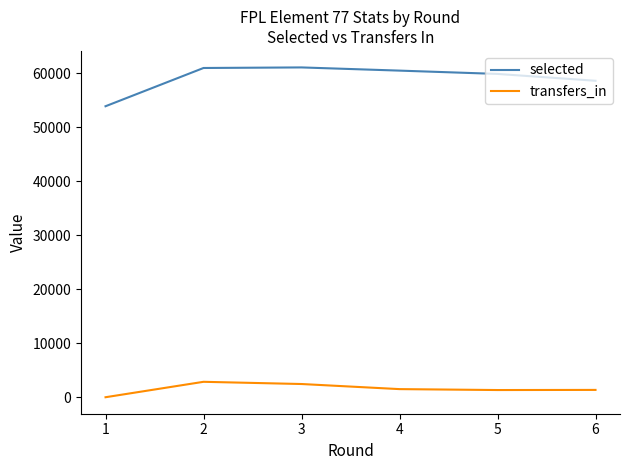

True or false: selected and transfers_in cross at least once.

False